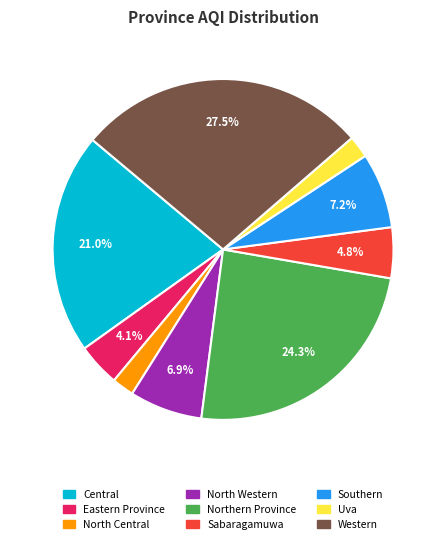

To the nearest percent, what portion does Uva represent?

2%